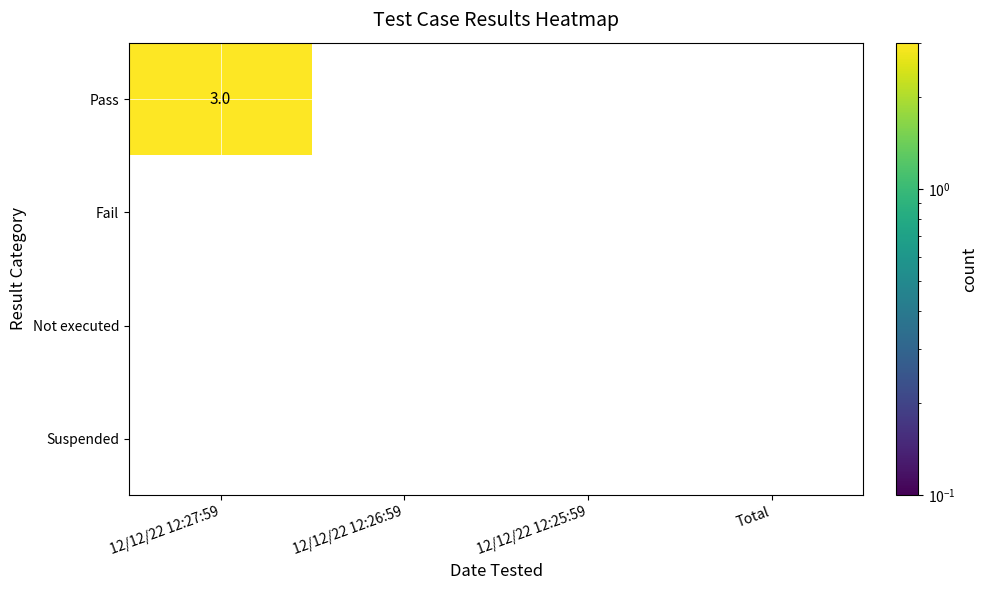

Which series changed the most between 12/12/22 12:27:59 and Total?

Pass